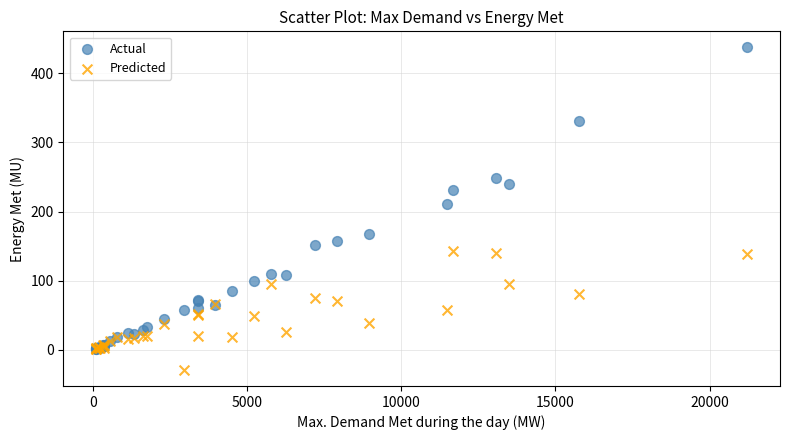

Which series contains the lowest Y value?

Predicted